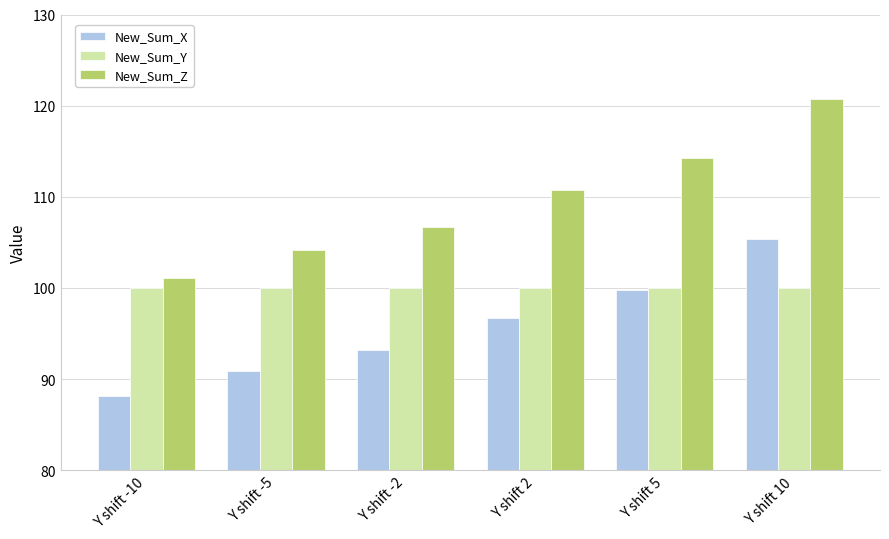

Reading right to left, what are all the values shown in this chart?

New_Sum_X: 105.4	99.8	96.7	93.1	90.9	88.2
New_Sum_Y: 100.0	100.0	100.0	100.0	100.0	100.0
New_Sum_Z: 120.7	114.3	110.8	106.7	104.1	101.0